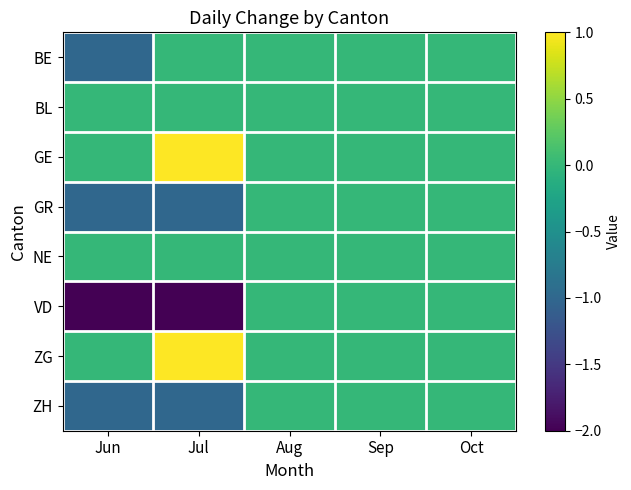

Reading left to right, list all the values displayed in this chart.

BE: Jun=-1	Jul=0	Aug=0	Sep=0	Oct=0
BL: Jun=0	Jul=0	Aug=0	Sep=0	Oct=0
GE: Jun=0	Jul=1	Aug=0	Sep=0	Oct=0
GR: Jun=-1	Jul=-1	Aug=0	Sep=0	Oct=0
NE: Jun=0	Jul=0	Aug=0	Sep=0	Oct=0
VD: Jun=-2	Jul=-2	Aug=0	Sep=0	Oct=0
ZG: Jun=0	Jul=1	Aug=0	Sep=0	Oct=0
ZH: Jun=-1	Jul=-1	Aug=0	Sep=0	Oct=0